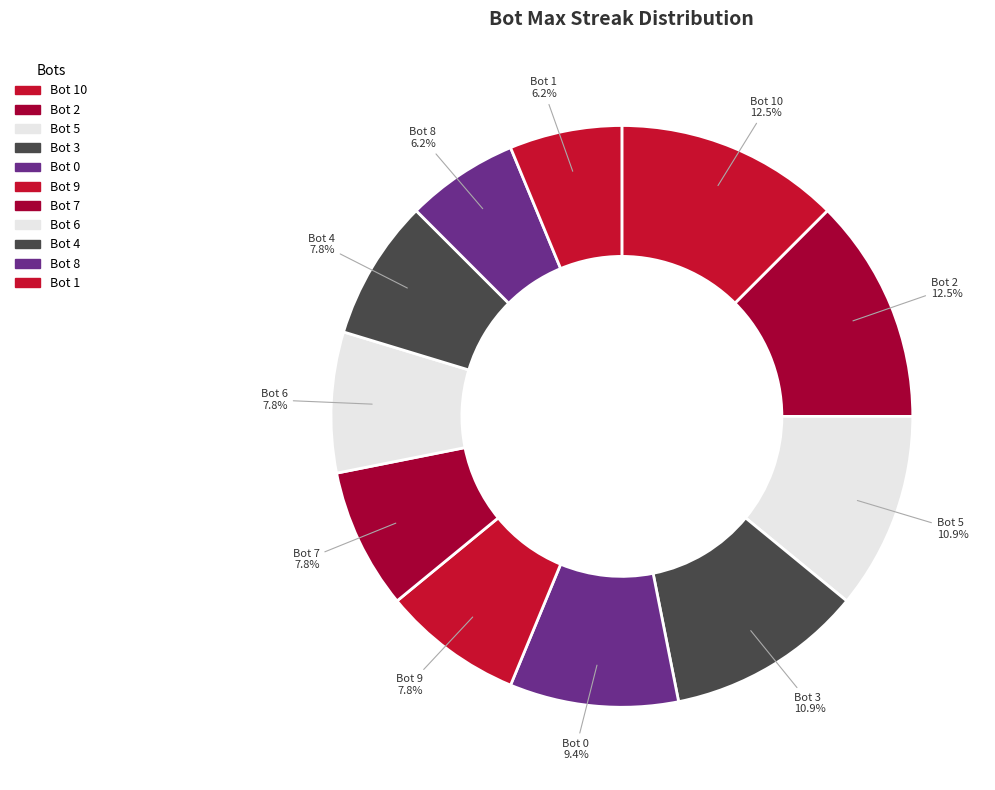

Count the number of slices in the pie.

11